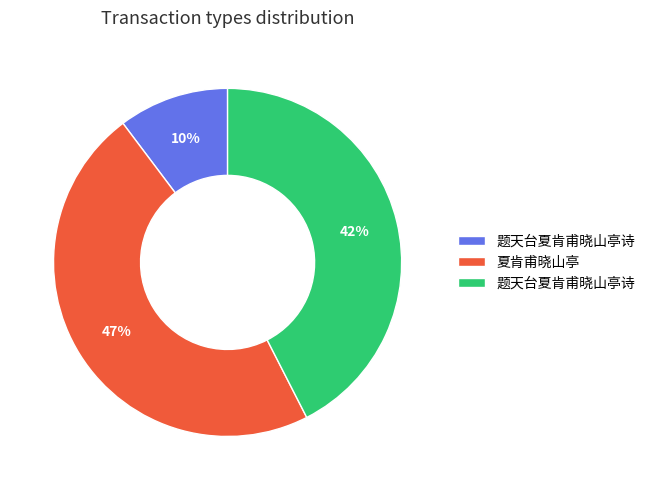

To the nearest percent, what is the difference between the largest and smallest slice percentages?

37%